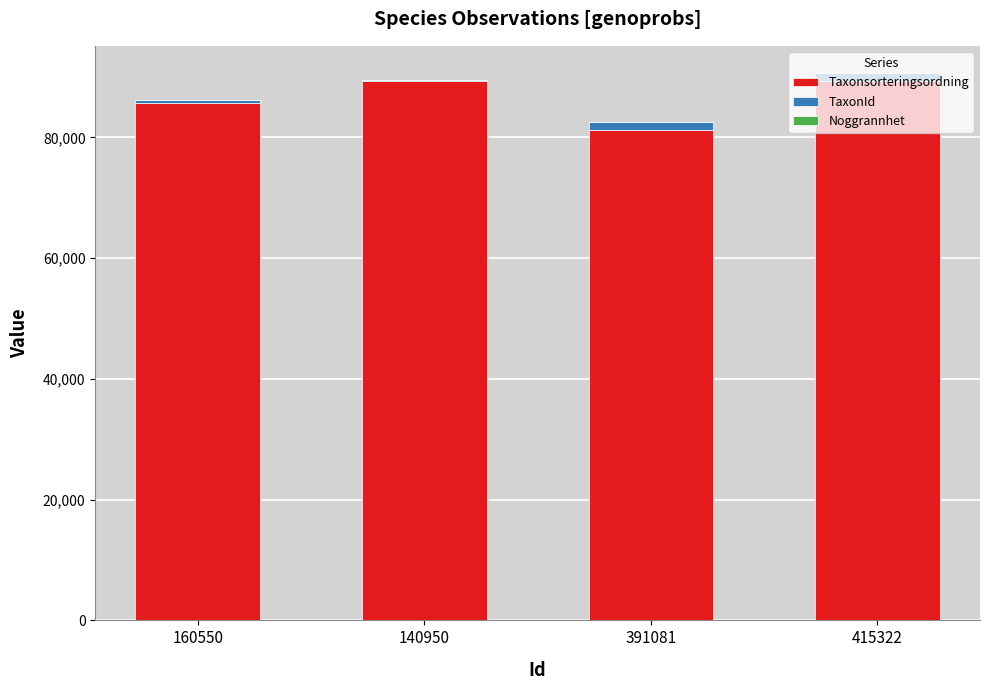

Count the number of data series in this chart.

3